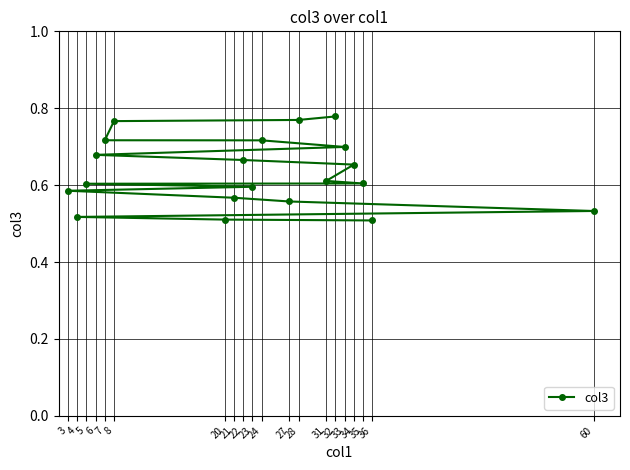

Which category has the lowest value across all series?

36